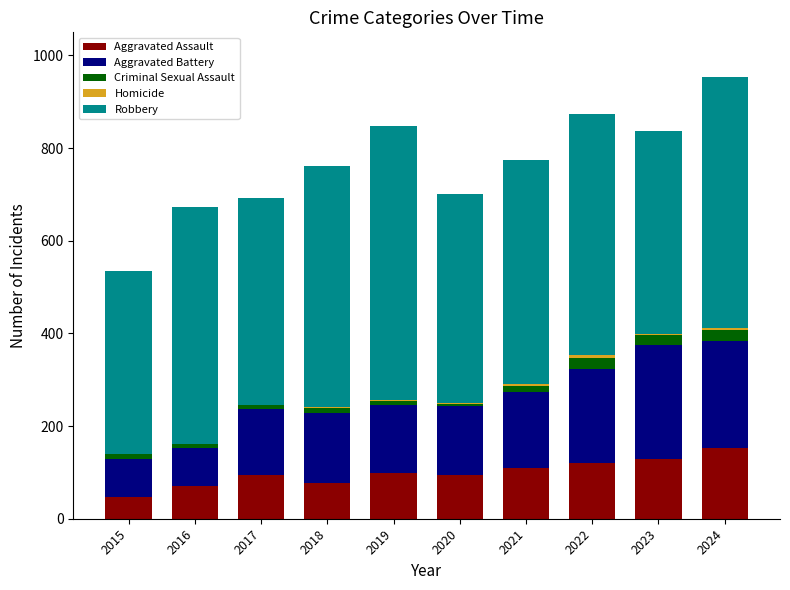

The Aggravated Assault series shows 130 at 2023. True or false?

True